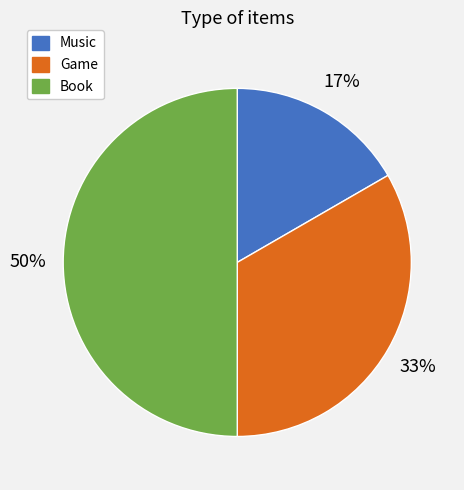

To the nearest percent, what is the combined percentage of Game and Book?

83%